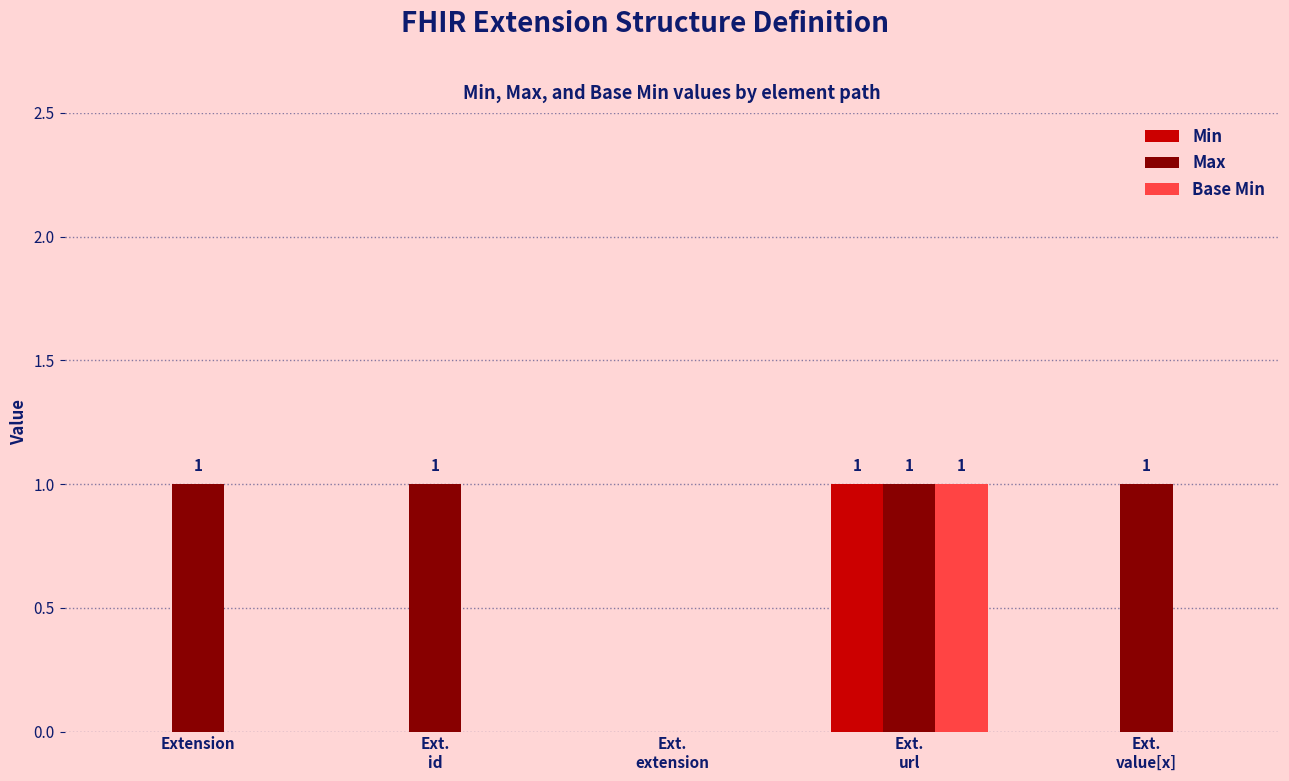

Which series has the largest total across all categories?

Max